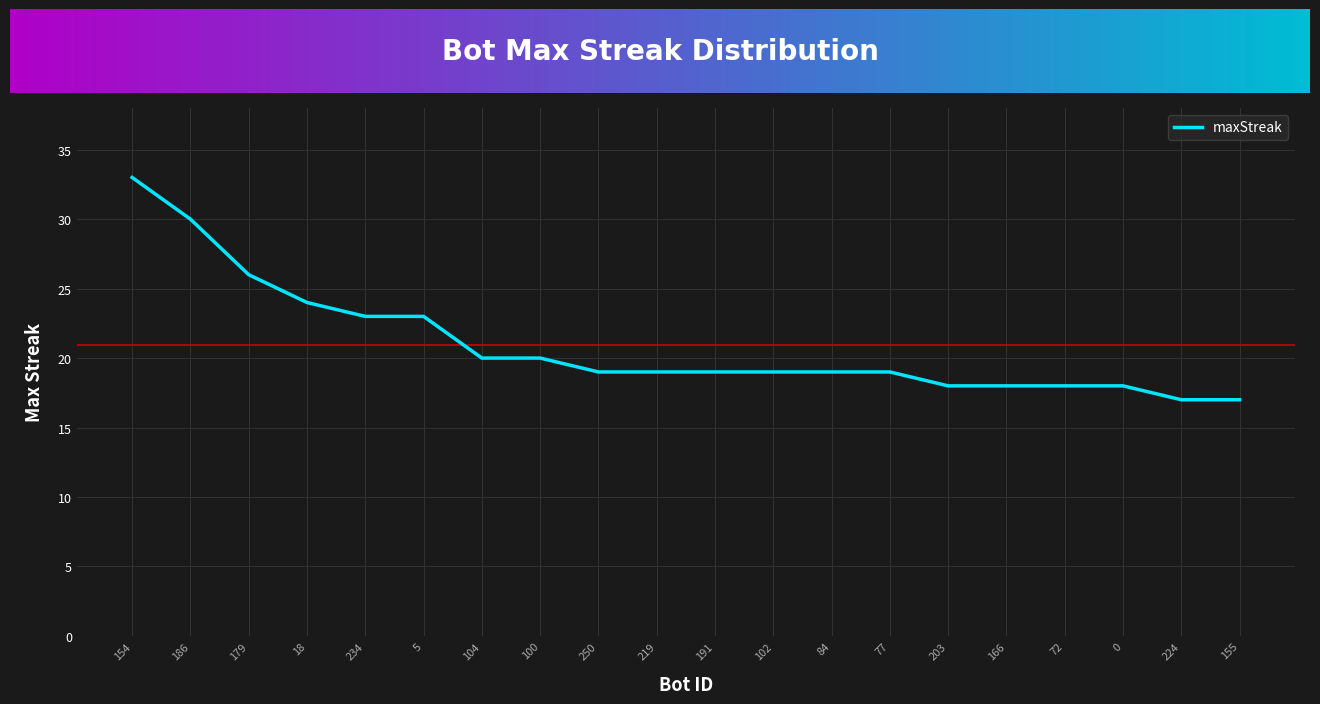

Between 104 and 191, which is larger?

104